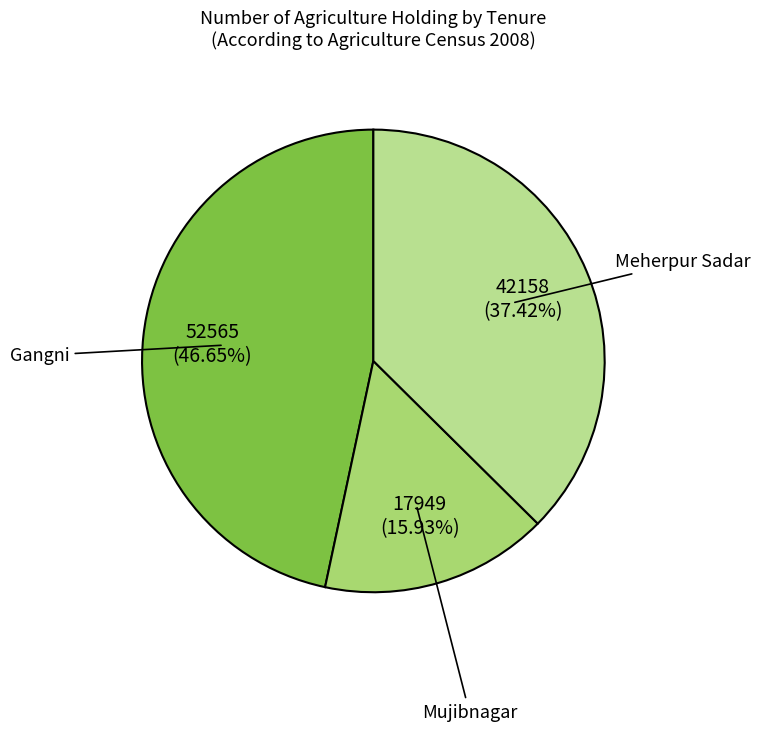

Does Gangni represent more than half of the total?

No